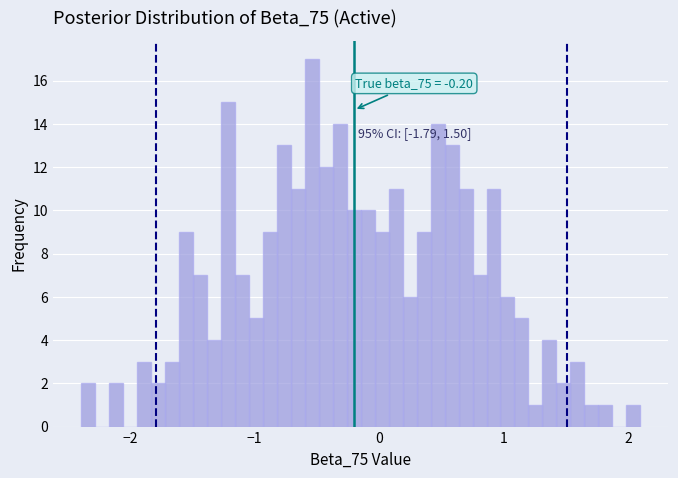

Around what value on the x-axis is the tallest bar? Give the approximate position of its centre, as read against the axis.

-0.5